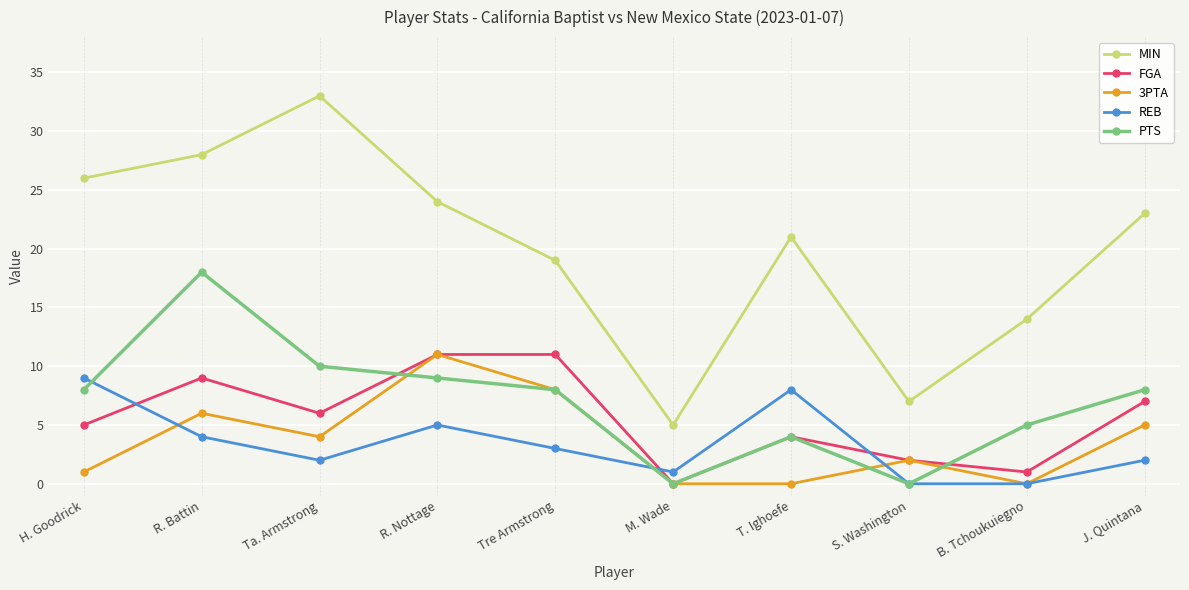

What is the label of the 5th point from the right?

M. Wade